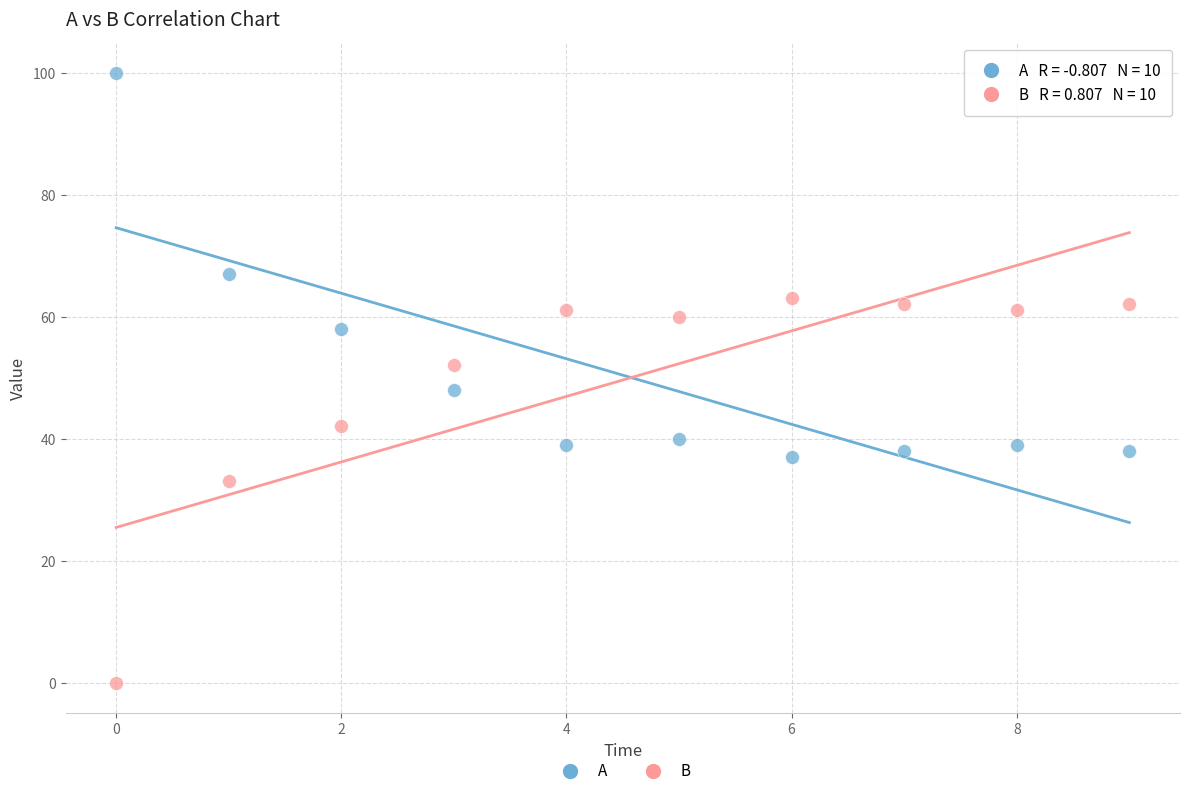

Which series contains the highest Y value?

A